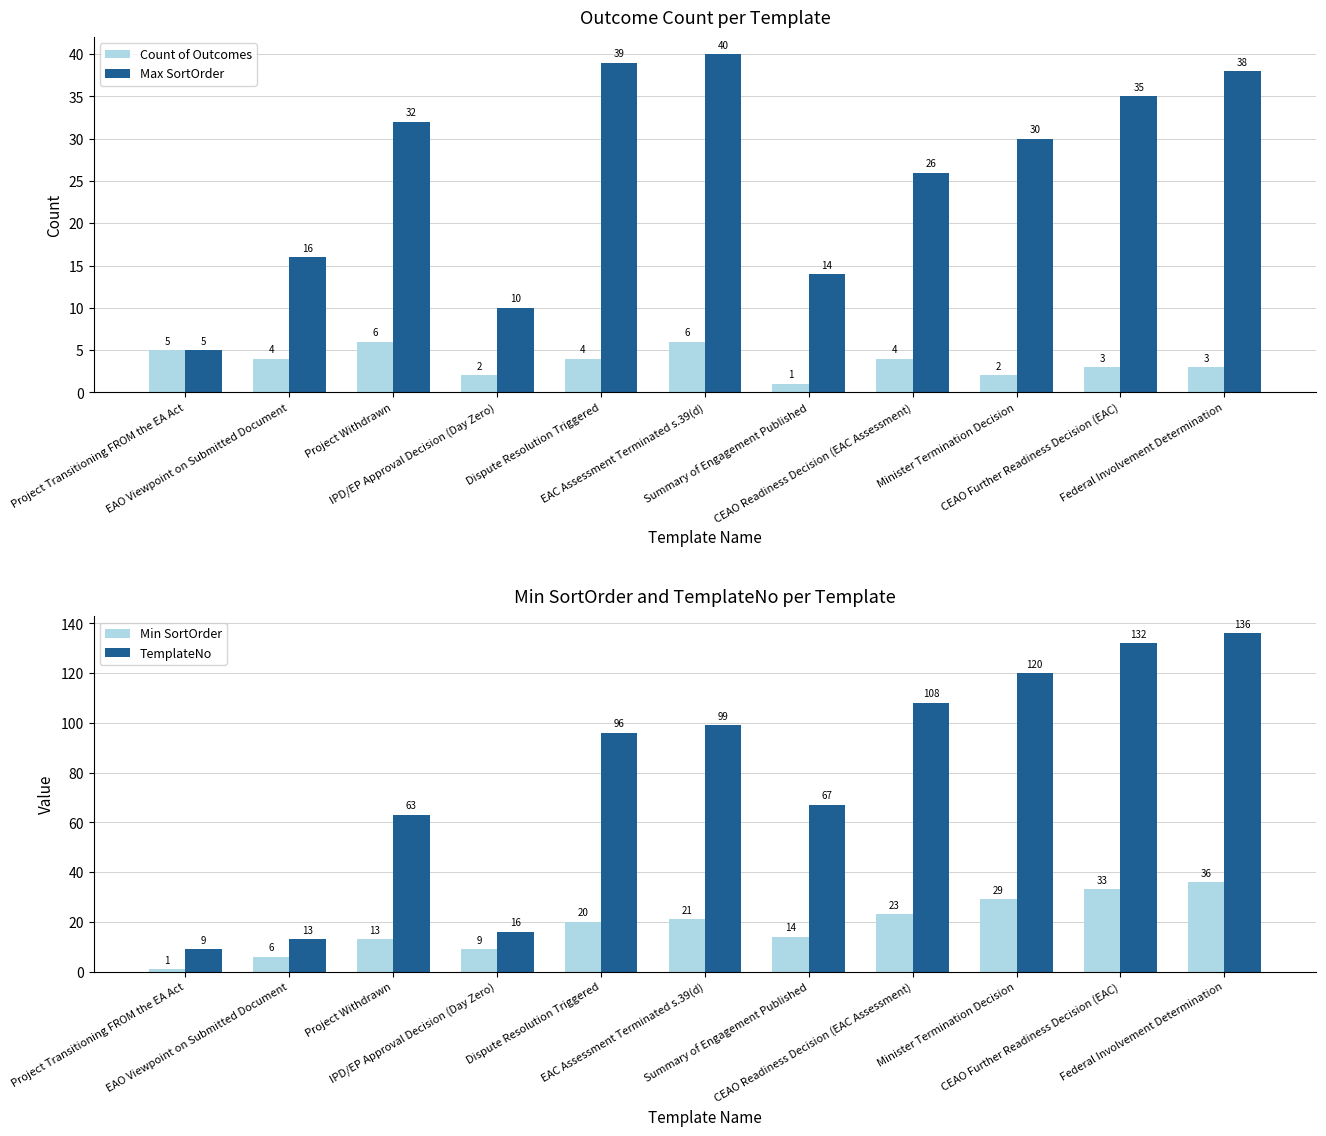

Is it true that Max SortOrder equals 37 at CEAO Readiness Decision (EAC Assessment)?

False